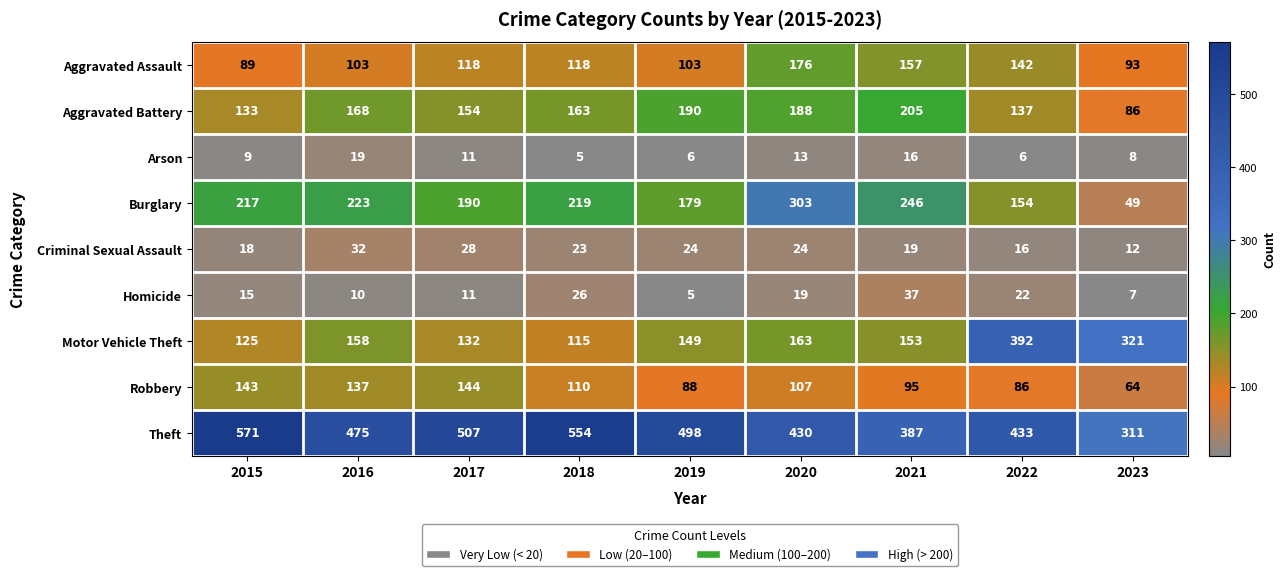

At which category is the sum across all series the highest?

2020